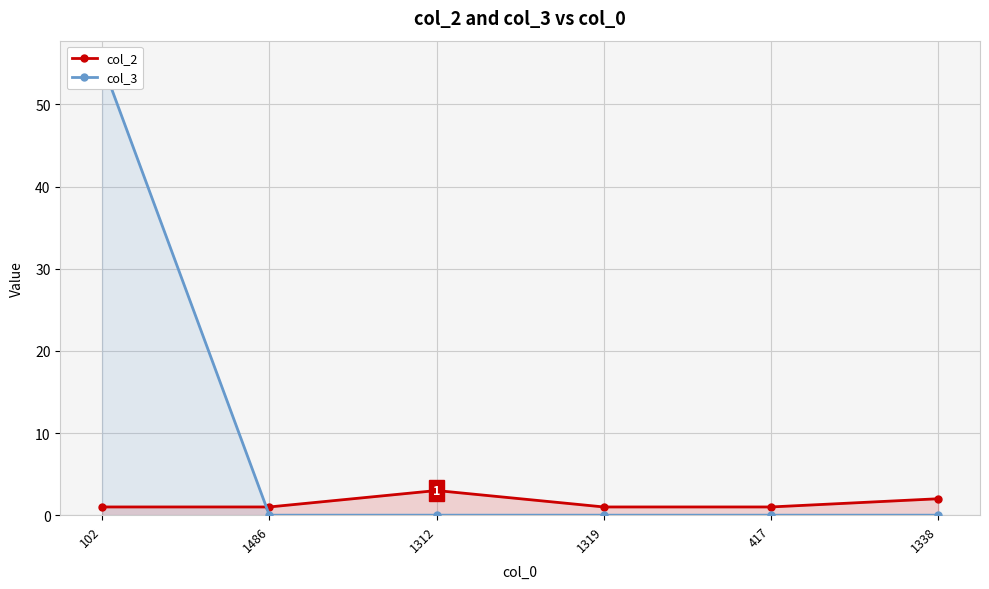

What are all the series names shown in the legend?

col_2, col_3